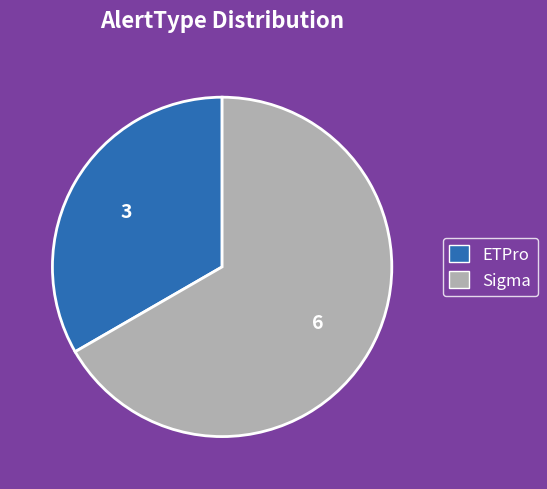

Which slice is the smallest?

ETPro